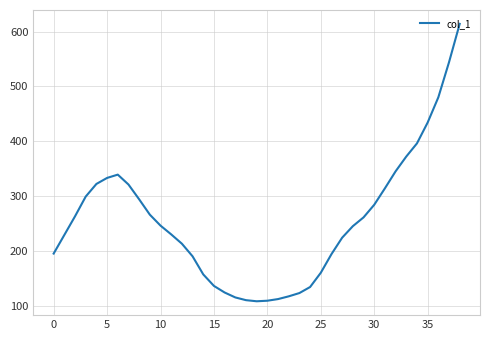

What is the maximum value shown in the chart?

614